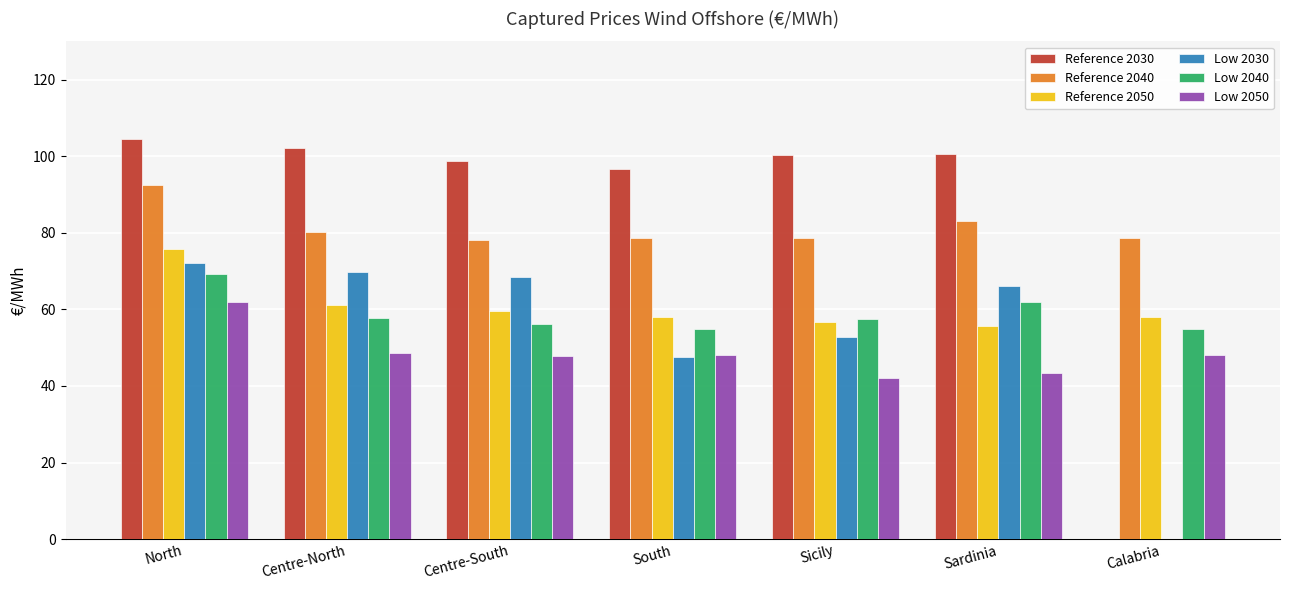

Rank the series by their maximum value, from highest to lowest.

Reference 2030, Reference 2040, Reference 2050, Low 2030, Low 2040, Low 2050